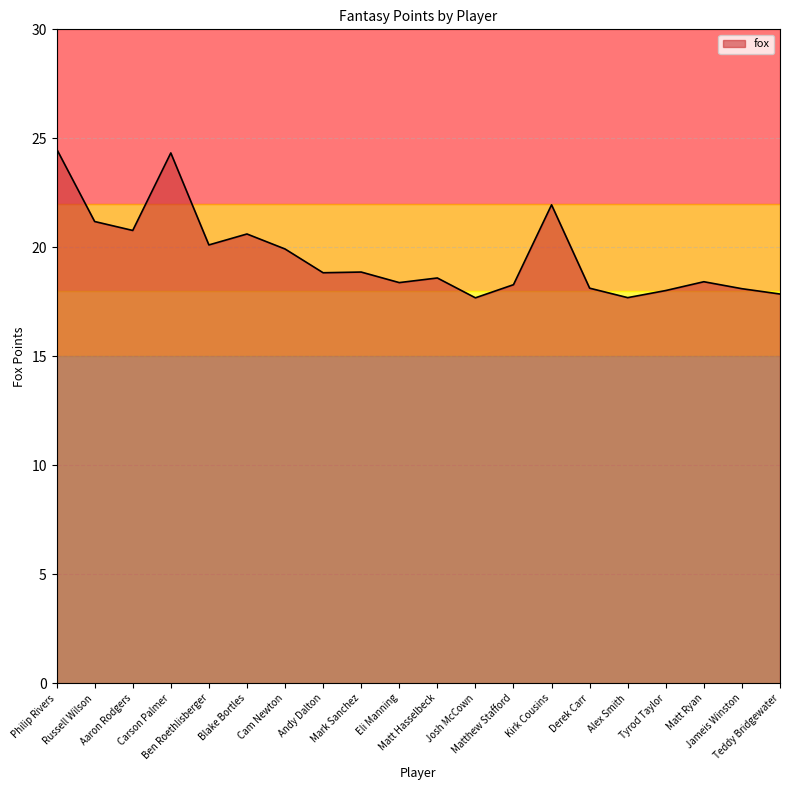

What is the smallest value displayed?

17.7